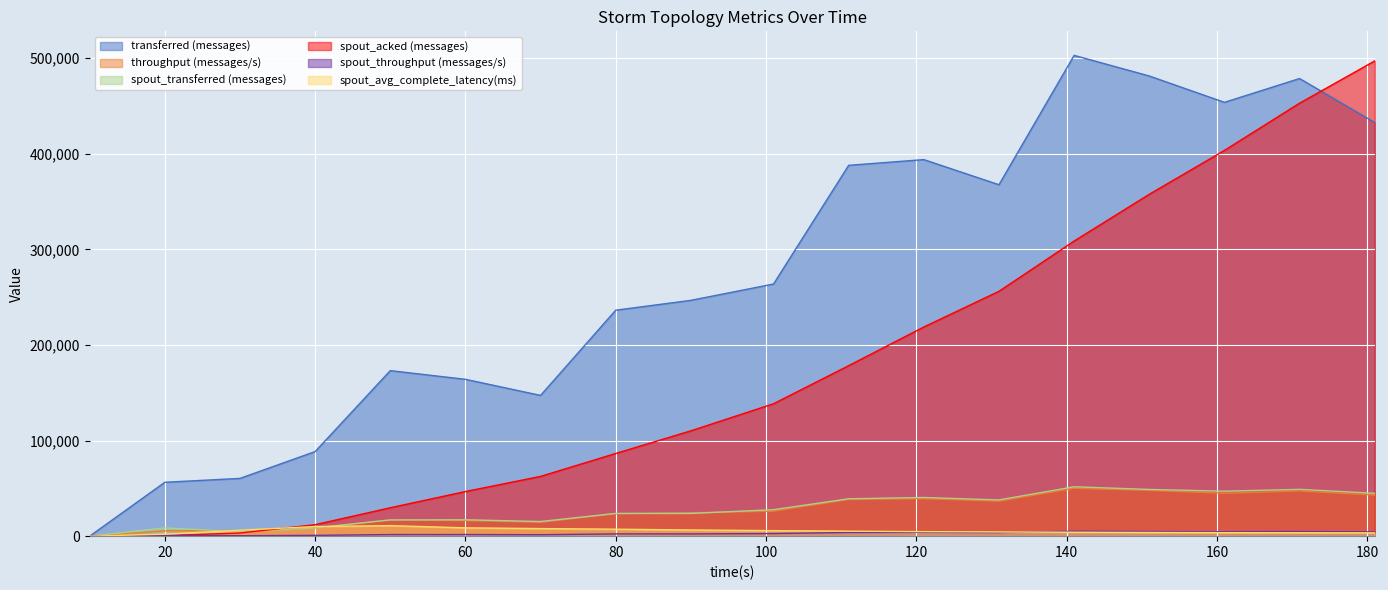

At which category is the sum across all series the highest?

171